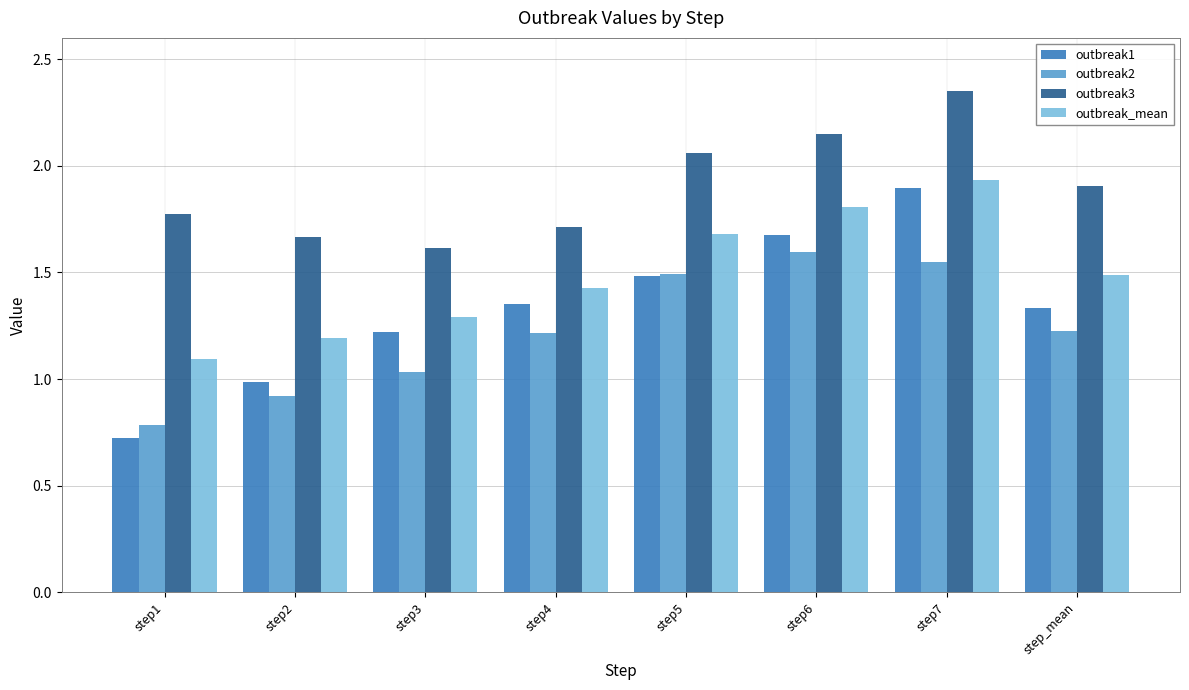

Rank the series by their average value, from lowest to highest.

outbreak2, outbreak1, outbreak_mean, outbreak3